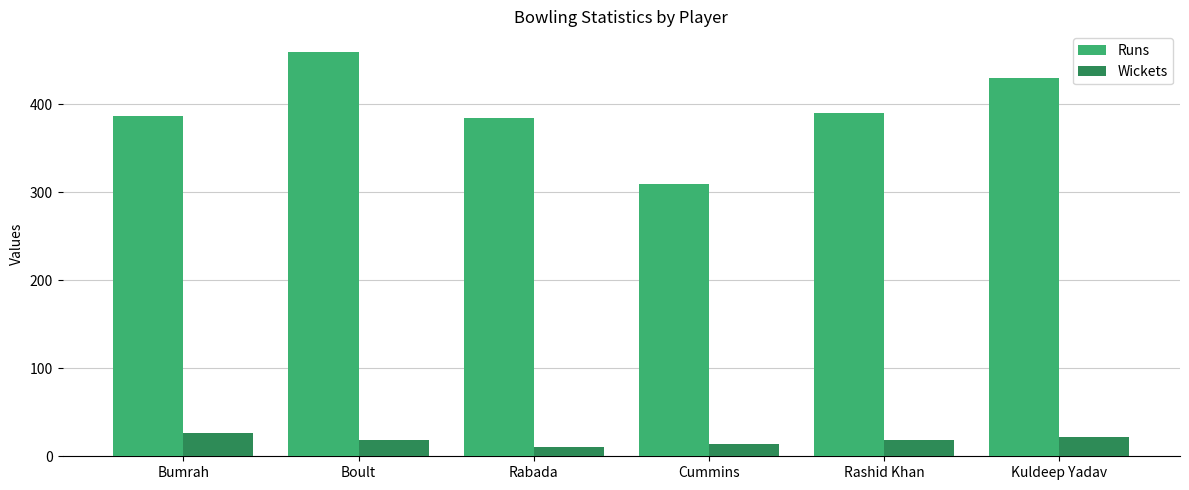

At how many categories does at least one series exceed 103?

6